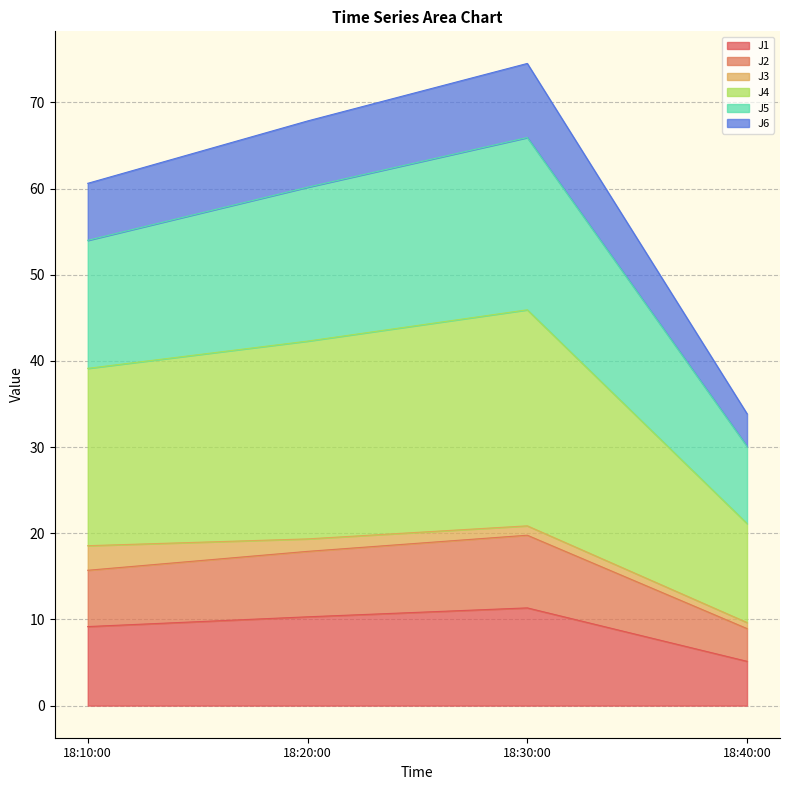

True or false: J1 has a value of 3.6 at 18:10:00.

False